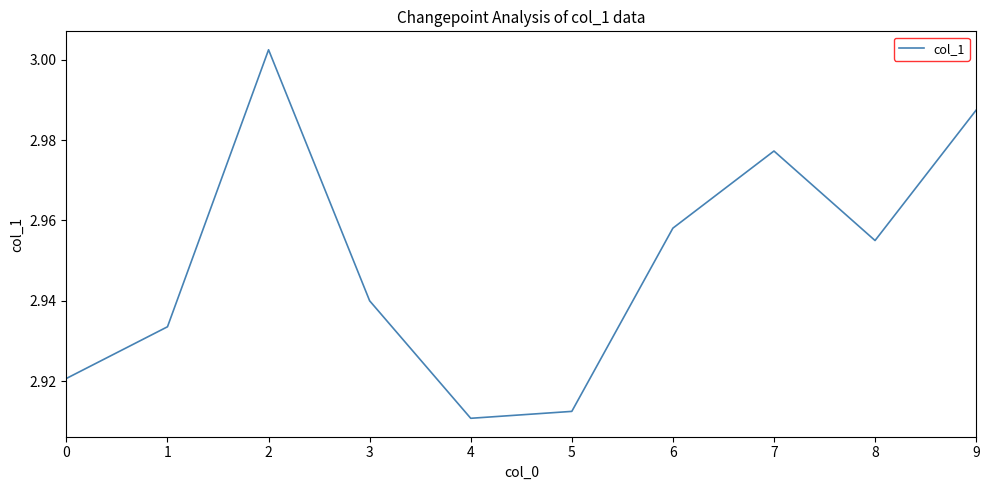

List the labels in order of value, smallest first.

4, 5, 0, 1, 3, 8, 6, 7, 9, 2